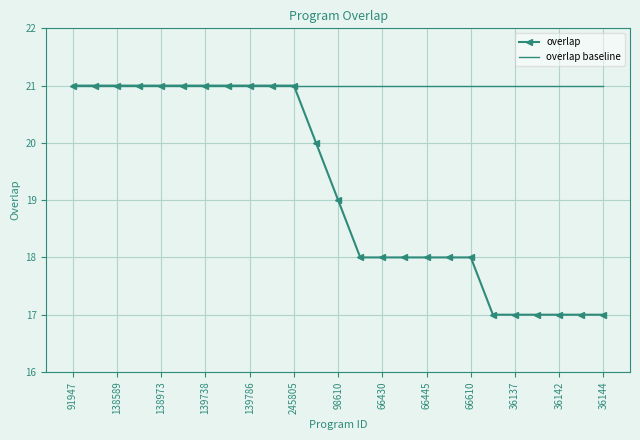

What is the lowest value of the overlap series?

17